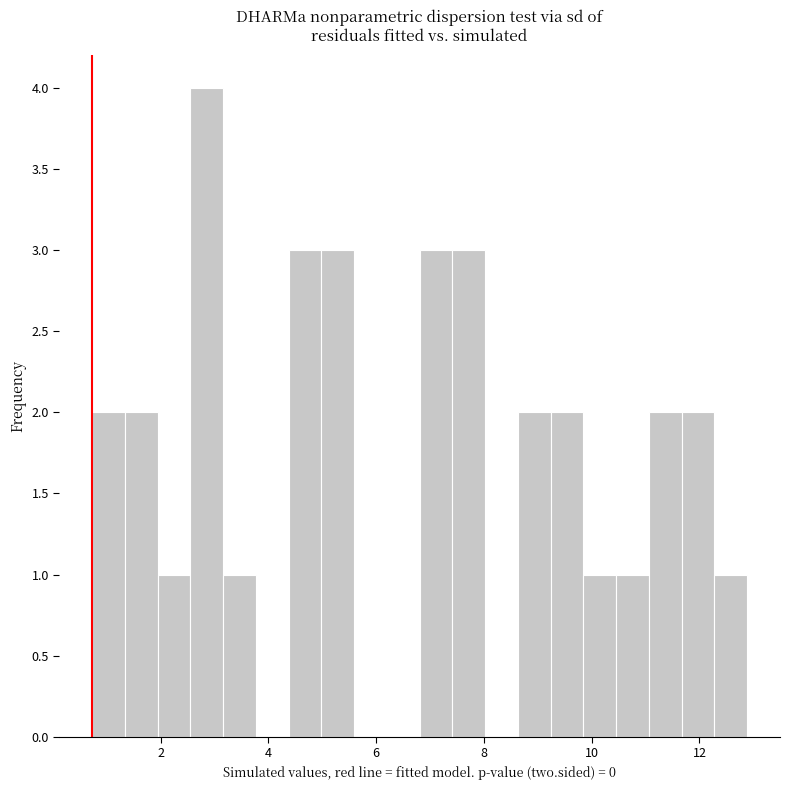

Read against the x-axis, roughly where is the centre of the tallest bar?

2.8